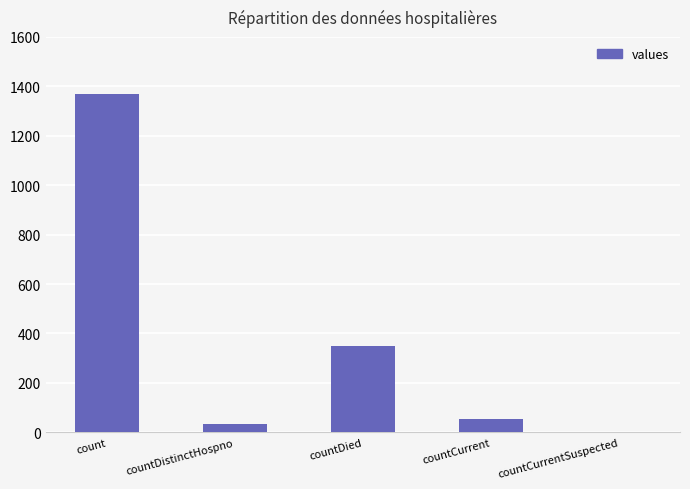

What is the greatest value displayed?

1371